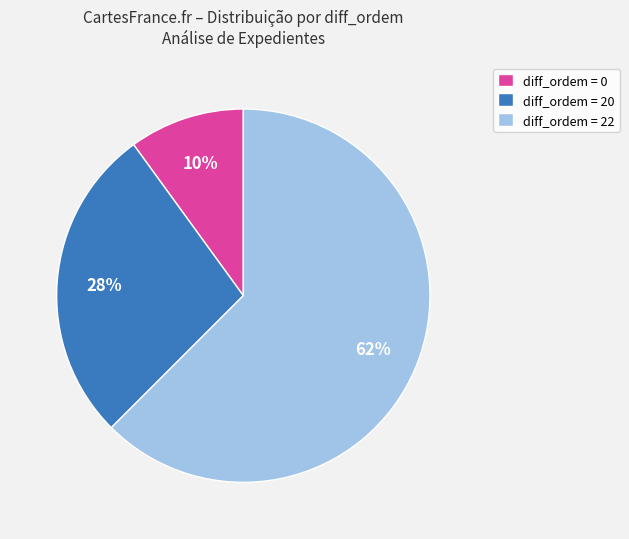

The diff_ordem = 0 slice represents 18% of the pie. True or false?

False